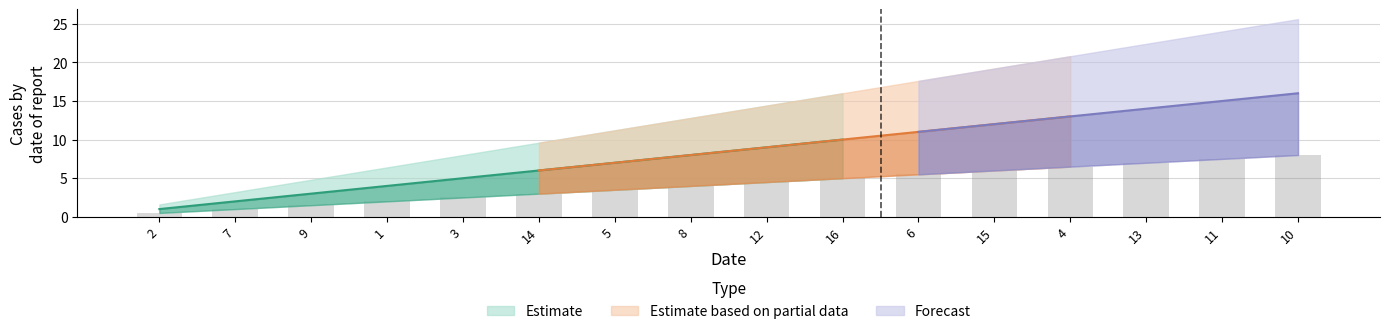

What is the label of the 10th bar from the right?

5